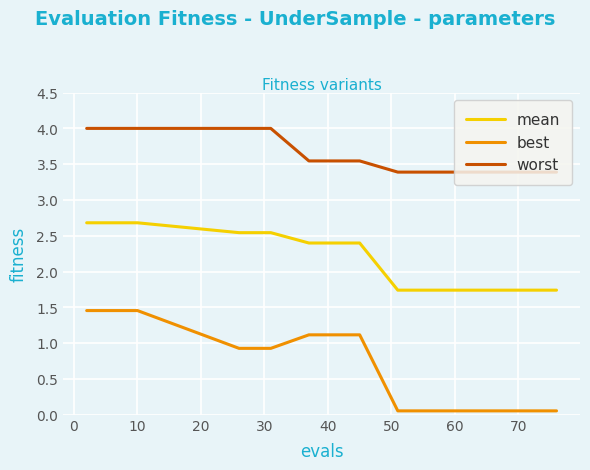

Reading left to right, transcribe all the data shown in this chart.

mean: 2.7	2.7	2.5	2.5	2.4	2.4	1.7	1.7	1.7	1.7	1.7	1.7	1.7	1.7	1.7
best: 1.5	1.5	0.9	0.9	1.1	1.1	0.1	0.1	0.1	0.1	0.1	0.1	0.1	0.1	0.1
worst: 4.0	4.0	4.0	4.0	3.5	3.5	3.4	3.4	3.4	3.4	3.4	3.4	3.4	3.4	3.4